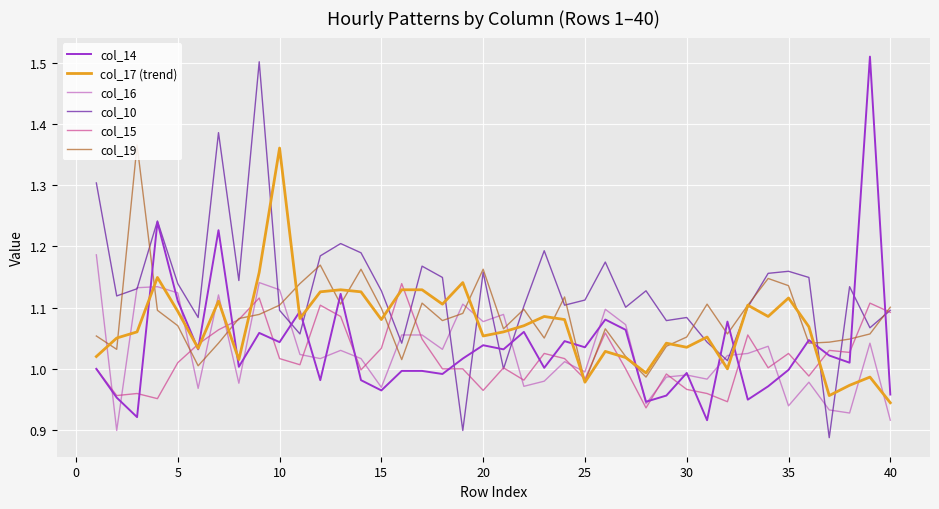

Which series has the largest total across all categories?

col_10